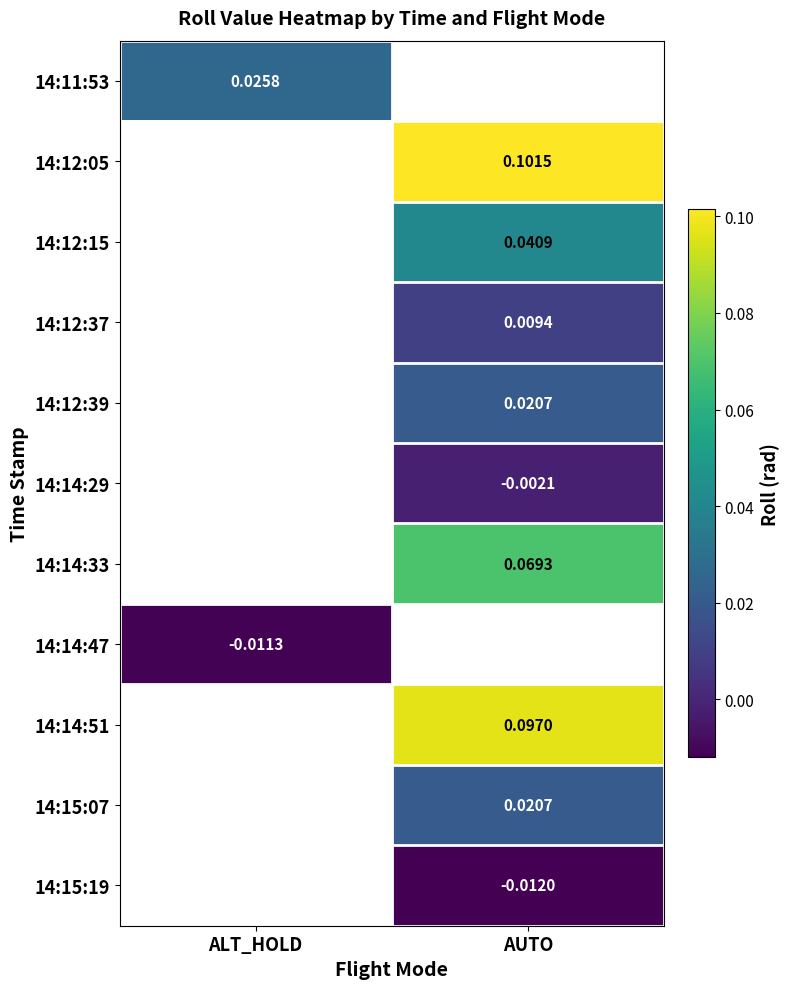

The value of 14:14:33 at AUTO is 0.1. True or false?

True